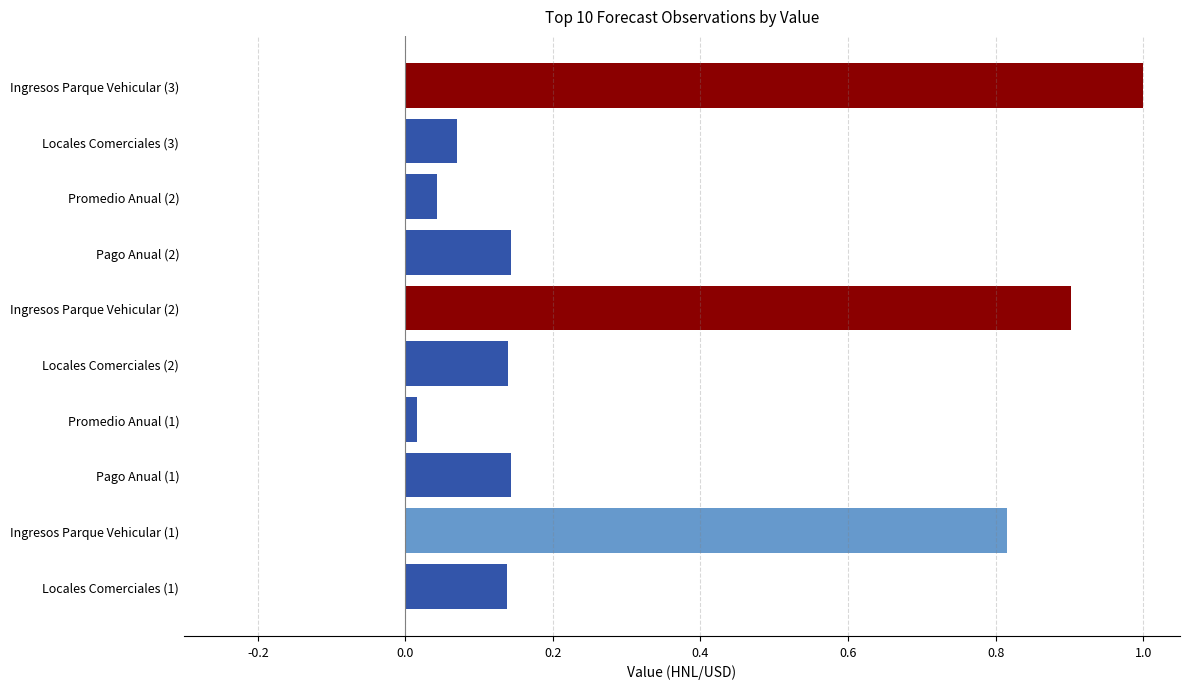

What is the change in value from Pago Anual (1) to Ingresos Parque Vehicular (2)?

+0.8